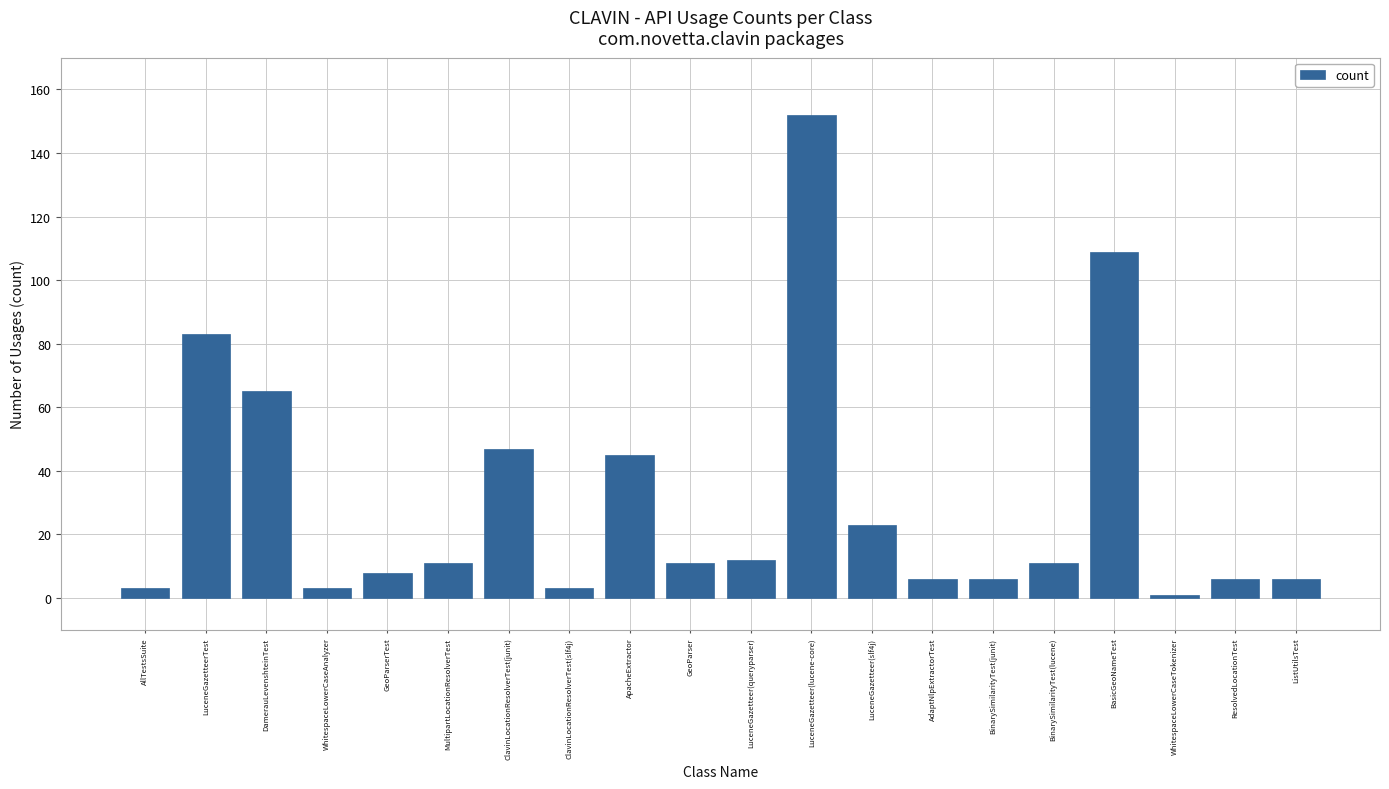

Which category has the lowest value across all series?

WhitespaceLowerCaseTokenizer